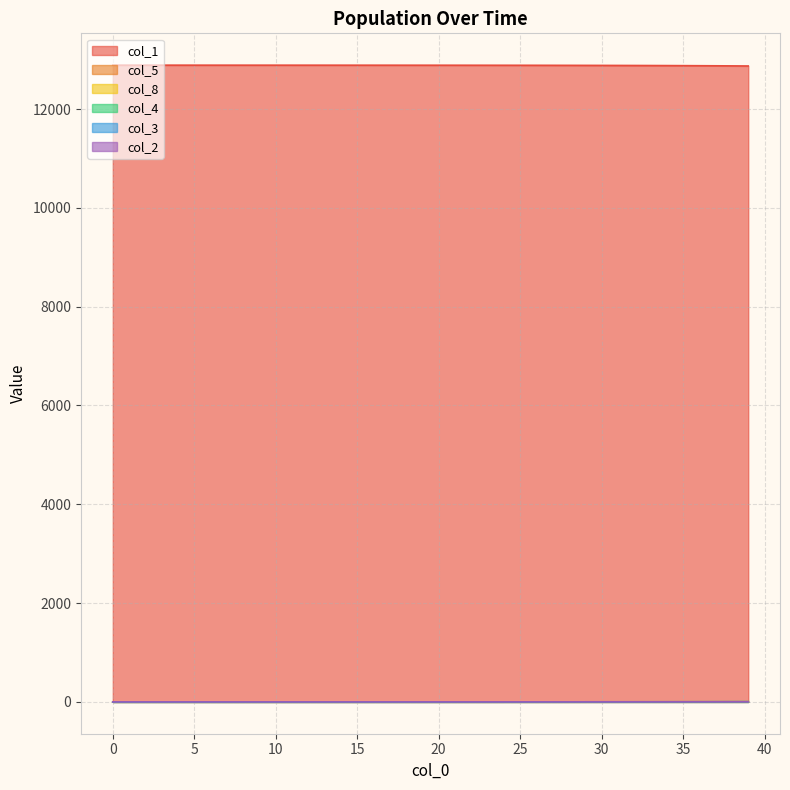

True or false: col_5 and col_8 cross at least once.

False